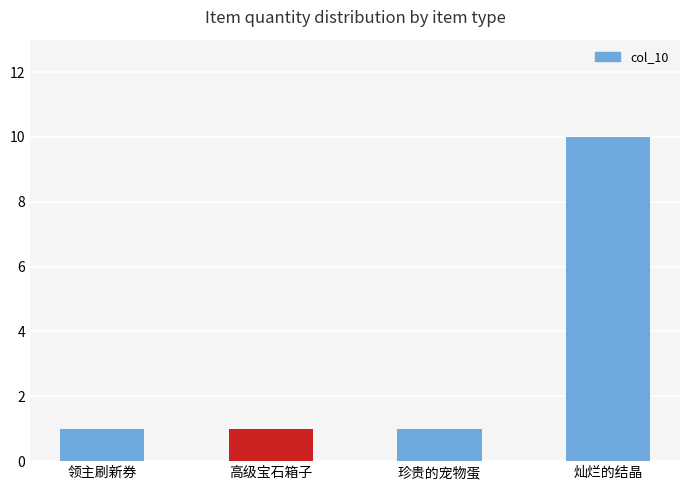

How many bars are there in total?

4